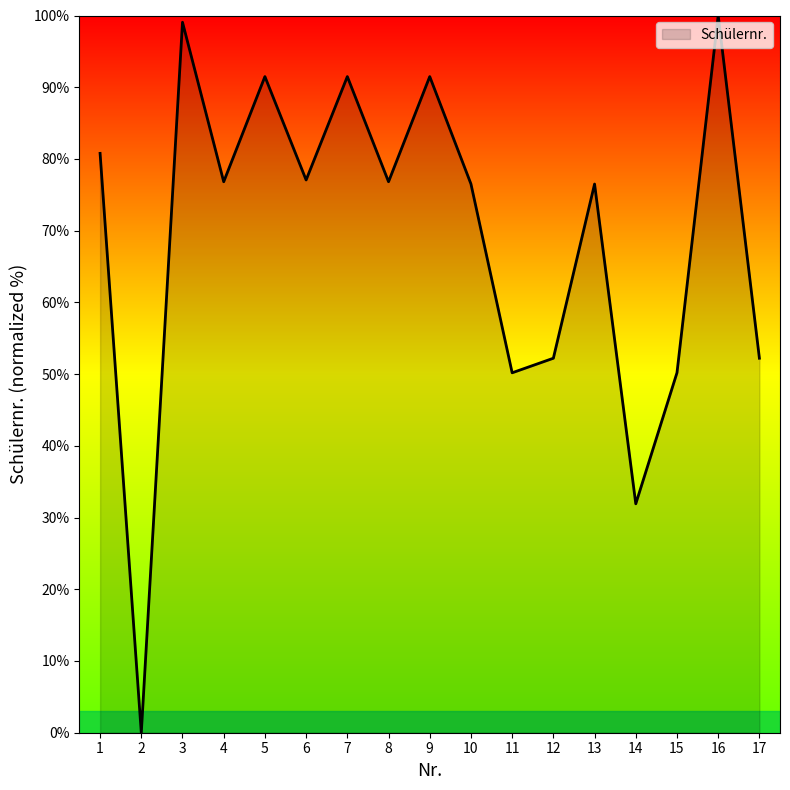

At which label does the data first exceed 76?

1